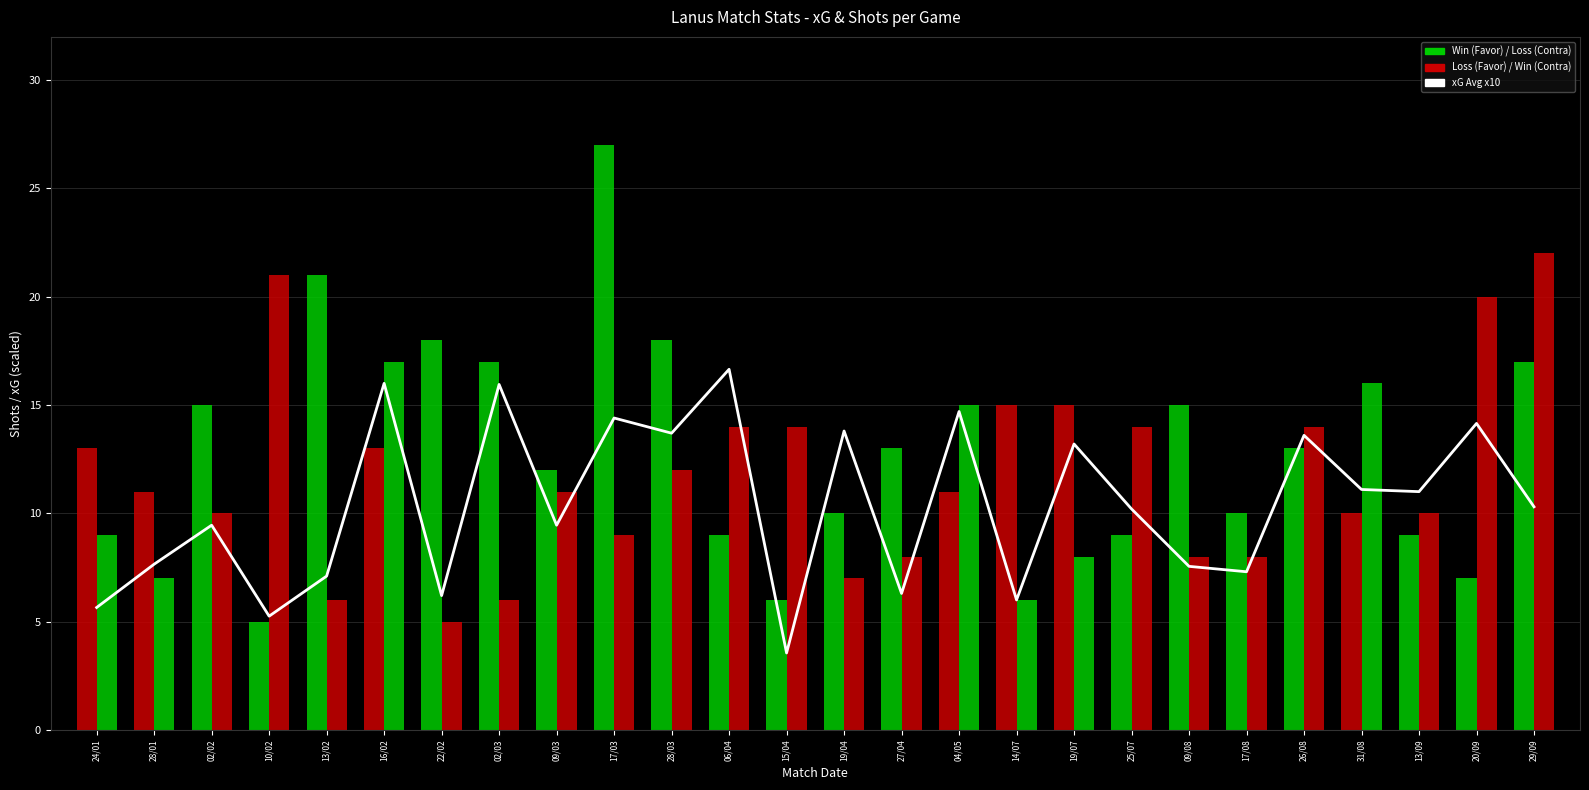

Reading left to right, extract all data points from this chart.

24/01=5.6	28/01=7.7	02/02=9.4	10/02=5.2	13/02=7.1	16/02=16.0	22/02=6.2	02/03=16.0	09/03=9.4	17/03=14.4	28/03=13.7	06/04=16.6	15/04=3.5	19/04=13.8	27/04=6.3	04/05=14.7	14/07=6.0	19/07=13.2	25/07=10.2	09/08=7.5	17/08=7.3	26/08=13.6	31/08=11.1	13/09=11.0	20/09=14.2	29/09=10.3